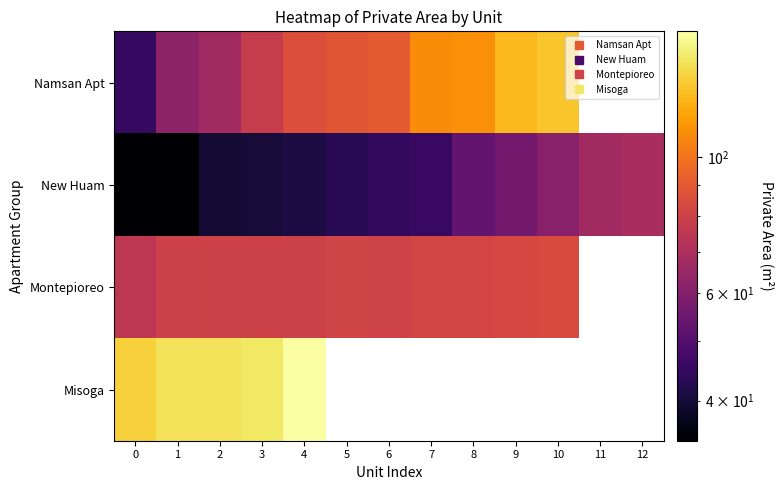

Which label corresponds to the smallest value in the chart?

1